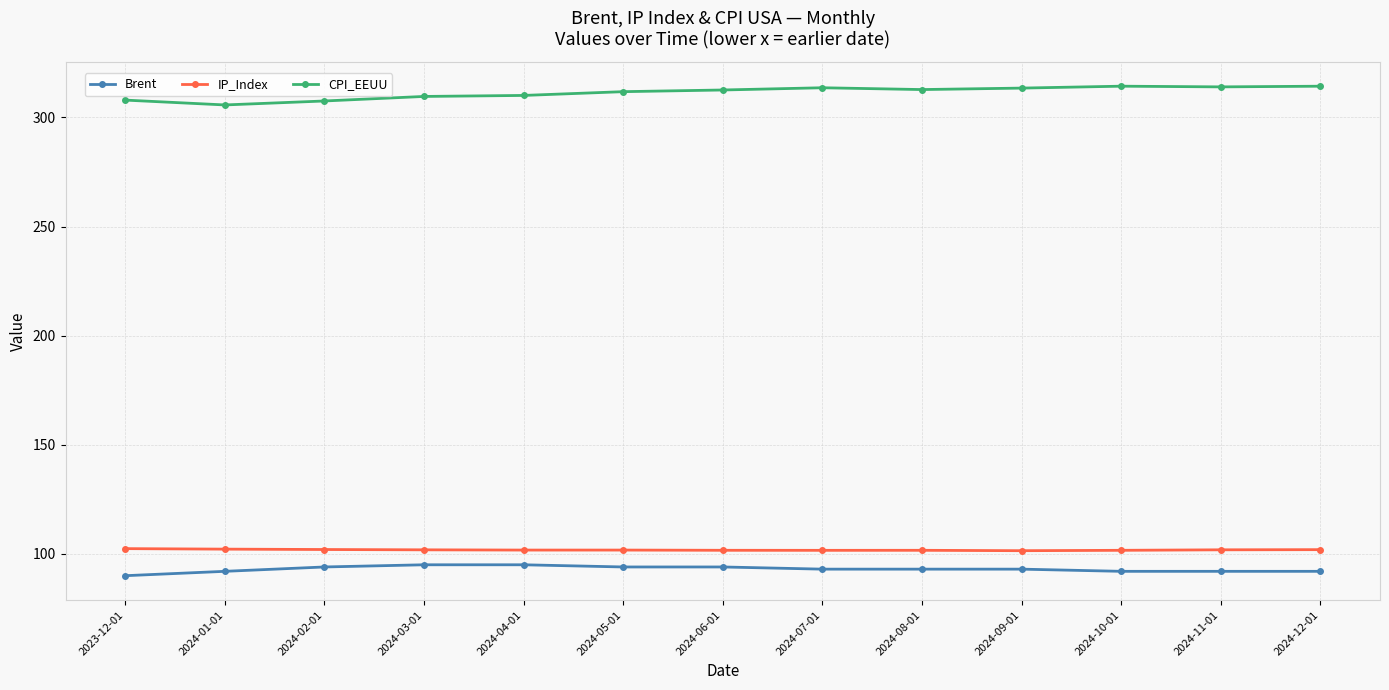

Is this an area chart (filled region under the line)?

No